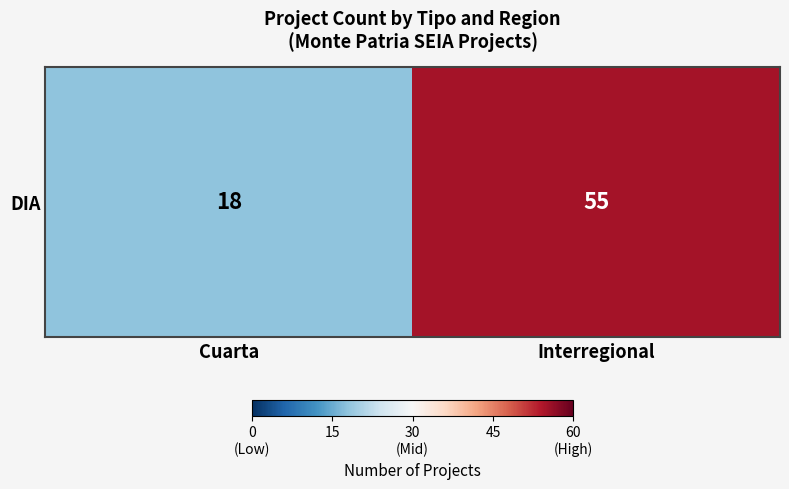

How many data points are less than 55?

1